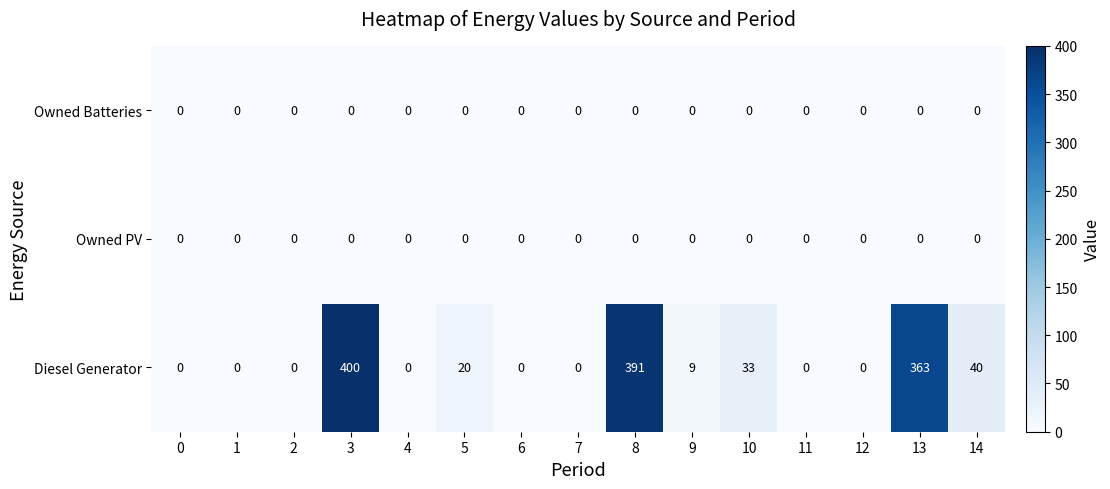

Which label corresponds to the largest value in the chart?

3